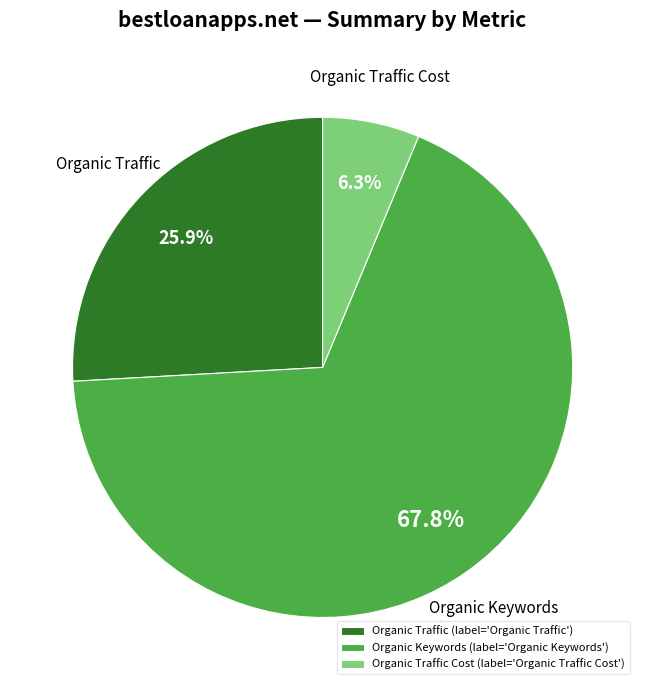

Rank the categories by value from highest to lowest.

Organic Keywords, Organic Traffic, Organic Traffic Cost